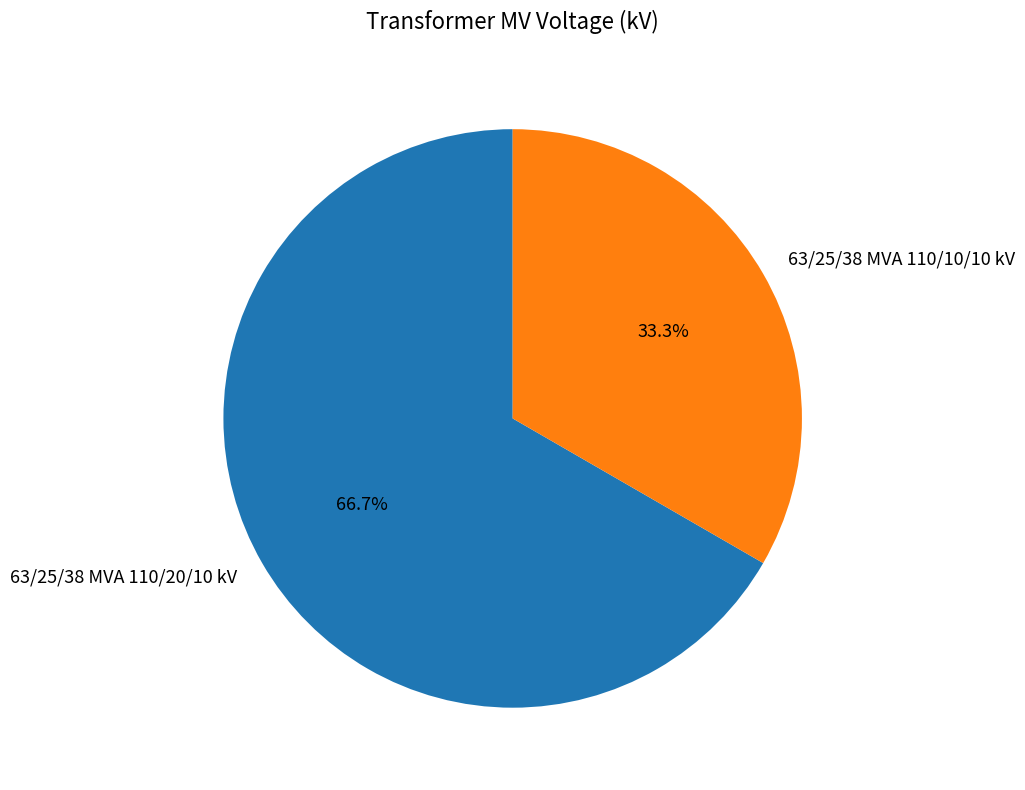

To the nearest percent, what portion does 63/25/38 MVA 110/20/10 kV represent?

67%